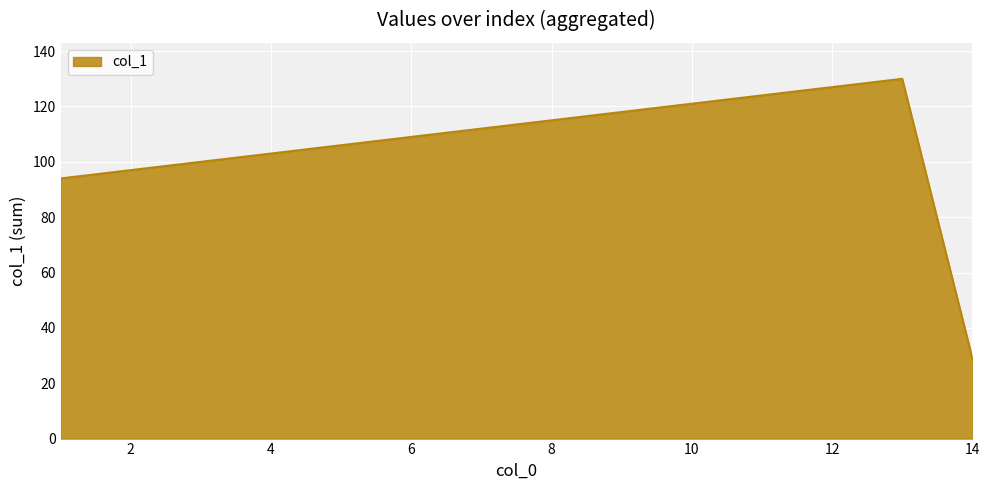

What is the minimum value shown in the chart?

29